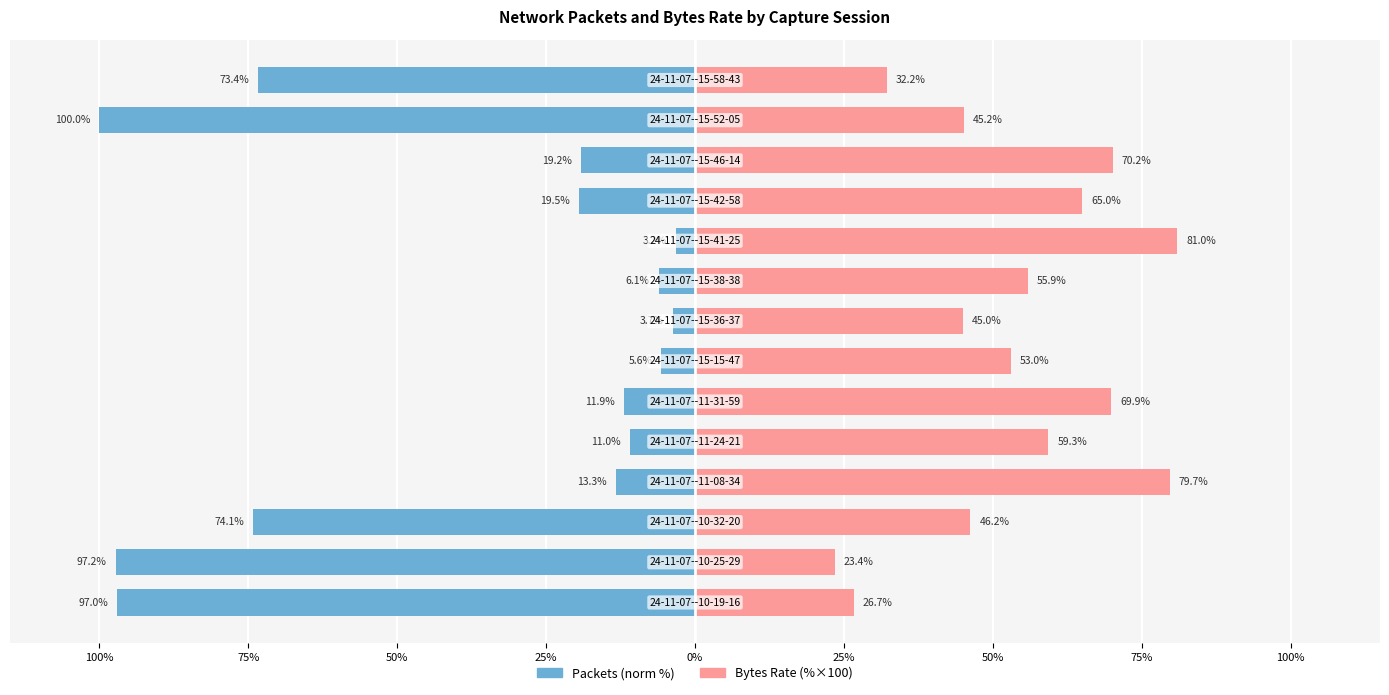

Between 50% and 13, which is larger?

50%